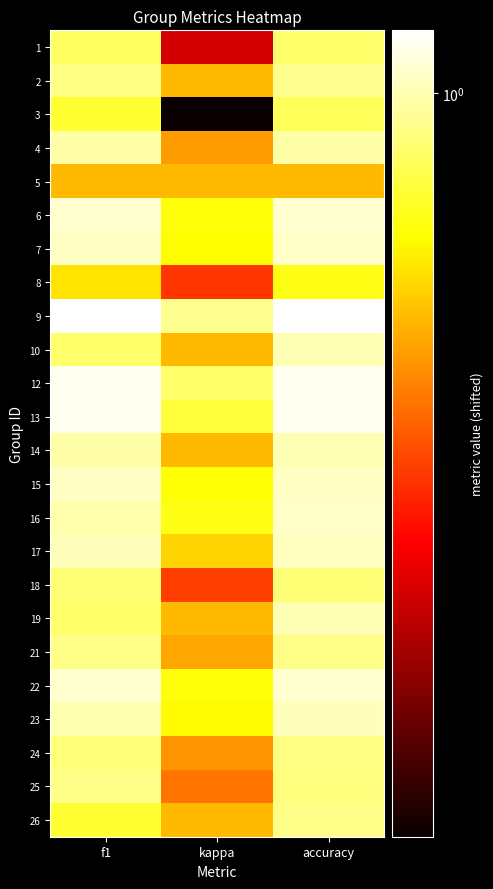

Reading right to left, extract all data points from this chart.

1: accuracy=0.8	kappa=0.2	f1=0.8
2: accuracy=0.9	kappa=0.5	f1=0.9
3: accuracy=0.8	kappa=0.1	f1=0.7
4: accuracy=1.0	kappa=0.4	f1=1.0
5: accuracy=0.5	kappa=0.5	f1=0.5
6: accuracy=1.1	kappa=0.7	f1=1.1
7: accuracy=1.1	kappa=0.6	f1=1.0
8: accuracy=0.7	kappa=0.3	f1=0.6
9: accuracy=1.2	kappa=0.9	f1=1.2
10: accuracy=1.0	kappa=0.5	f1=0.8
12: accuracy=1.2	kappa=0.8	f1=1.2
13: accuracy=1.2	kappa=0.8	f1=1.2
14: accuracy=1.0	kappa=0.5	f1=1.0
15: accuracy=1.0	kappa=0.7	f1=1.0
16: accuracy=1.1	kappa=0.7	f1=1.0
17: accuracy=1.0	kappa=0.5	f1=1.0
18: accuracy=0.9	kappa=0.3	f1=0.9
19: accuracy=1.0	kappa=0.5	f1=0.8
21: accuracy=0.9	kappa=0.5	f1=0.9
22: accuracy=1.1	kappa=0.7	f1=1.1
23: accuracy=1.0	kappa=0.6	f1=1.0
24: accuracy=0.9	kappa=0.4	f1=0.9
25: accuracy=0.9	kappa=0.4	f1=0.9
26: accuracy=0.9	kappa=0.5	f1=0.7